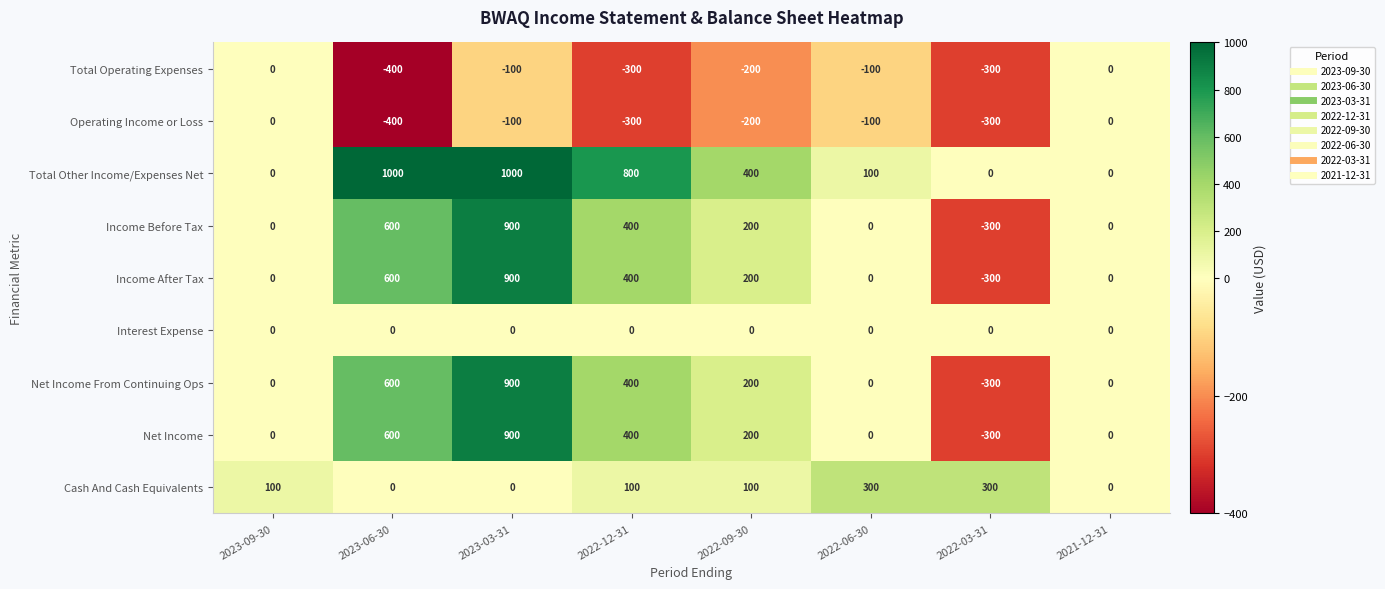

What is the total value across all series at 2022-06-30?

200